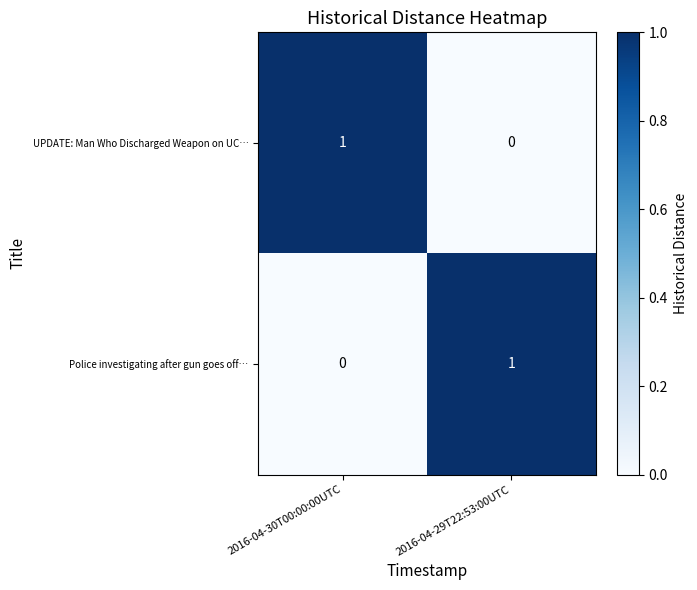

True or false: Police investigating after gun goes off… has a value of 1 at 2016-04-29T22:53:00UTC.

True